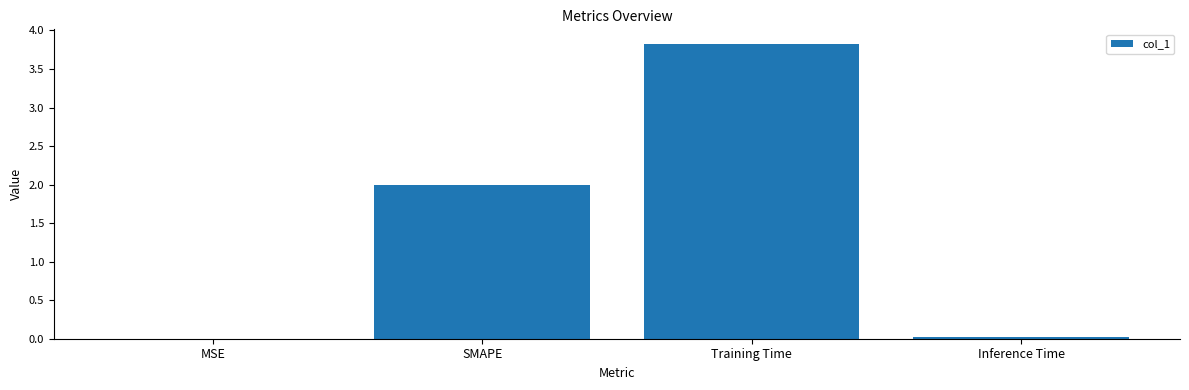

What value does the data have at Training Time?

3.8